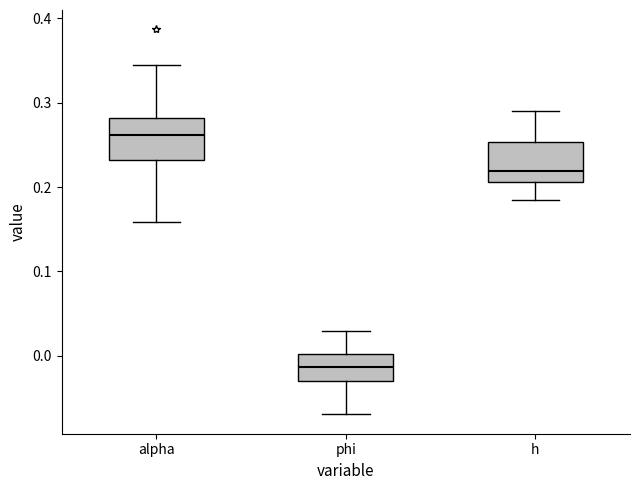

Reading left to right, transcribe this box plot: for each box, give where its median line is, the range the box spans, and where its two whiskers end, as read against the y-axis. The values are not printed on the chart, so give them approximately, as read against the axis.

alpha: median 0.26, box 0.23 to 0.28, whiskers 0.16 to 0.34
phi: median -0.01, box -0.03 to 0.00, whiskers -0.07 to 0.03
h: median 0.22, box 0.21 to 0.25, whiskers 0.19 to 0.29